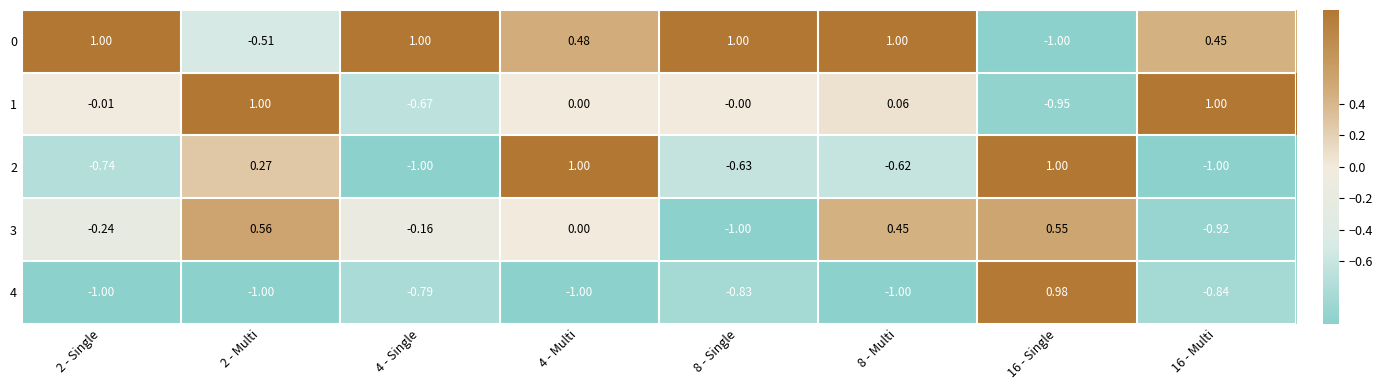

Is the value of 1 at 2 - Multi greater than the value of 3 at 2 - Single?

Yes